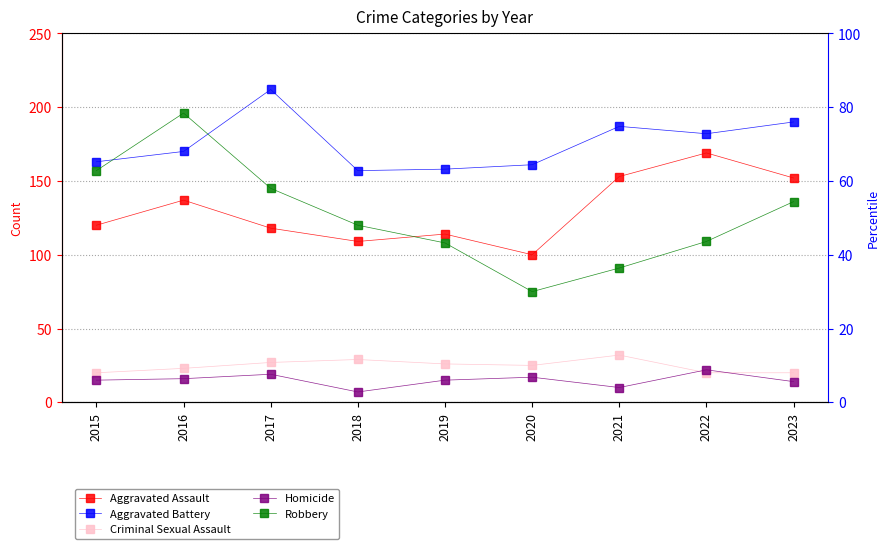

True or false: Homicide and Robbery cross at least once.

False